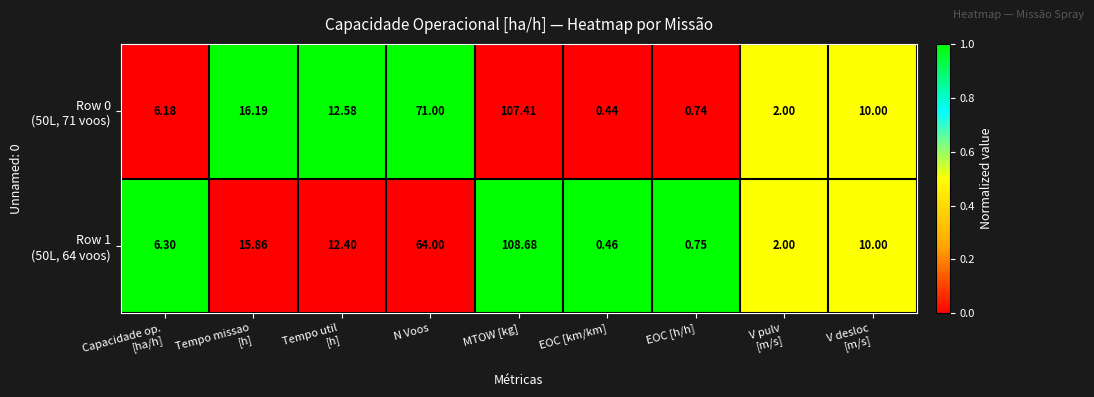

Which label corresponds to the largest value in the chart?

MTOW [kg]